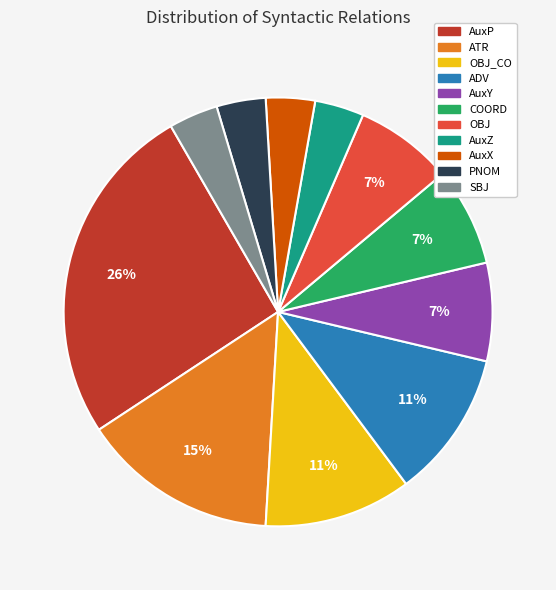

How many slices are in this pie chart?

11